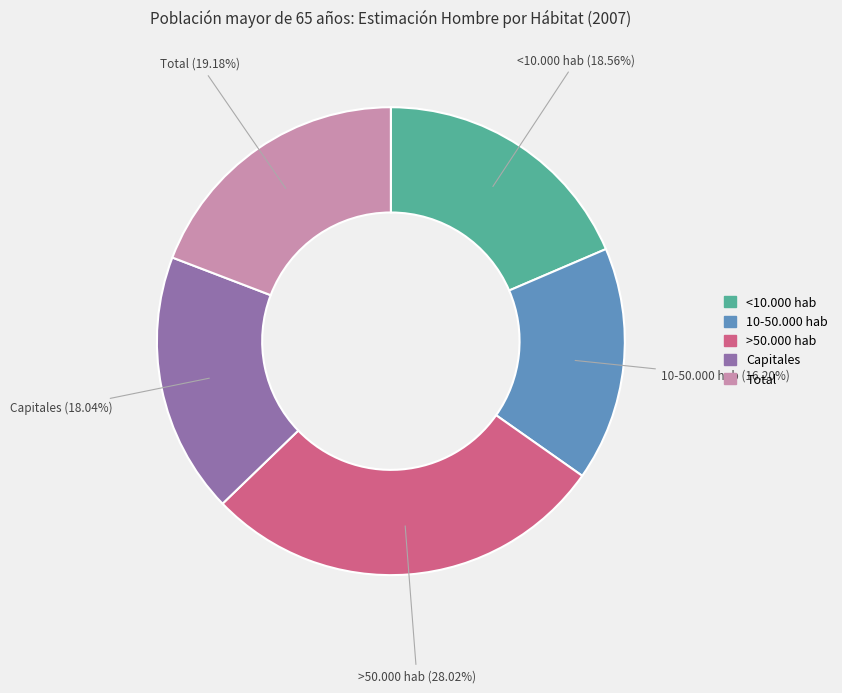

True or false: Capitales accounts for 28% of the total.

False